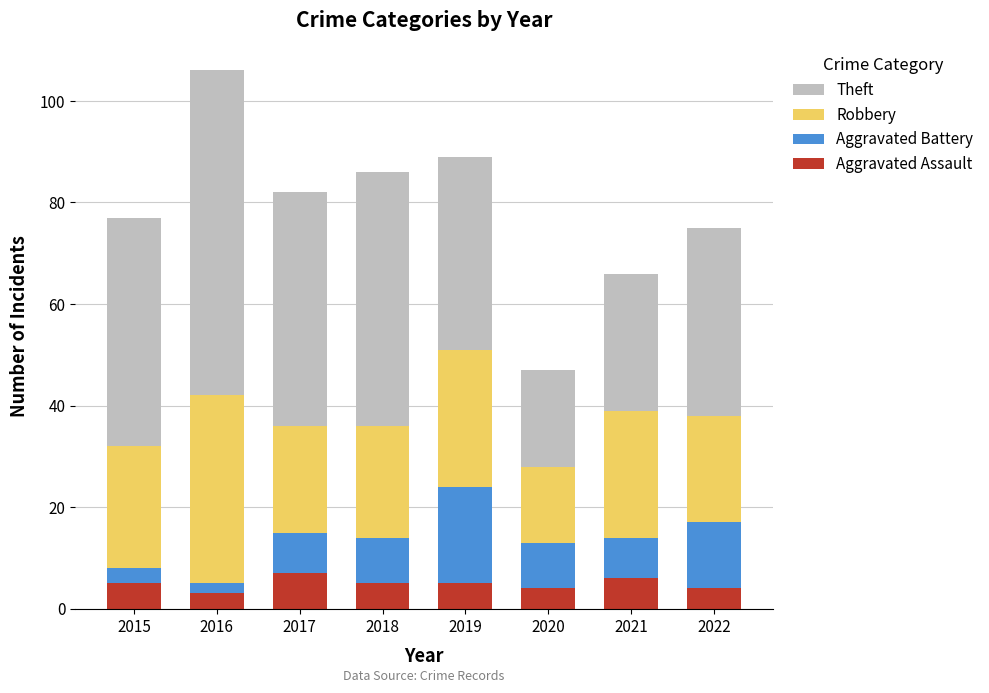

What is the lowest value of the Aggravated Assault series?

3